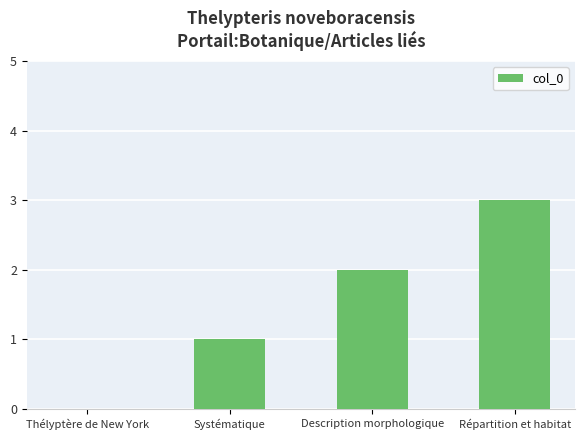

Reading left to right, list all the values displayed in this chart.

0	1	2	3